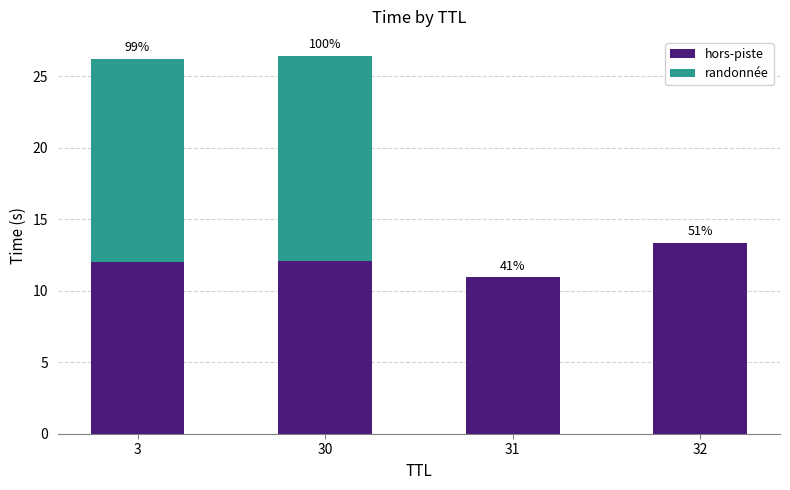

At how many categories does at least one series exceed 0?

4